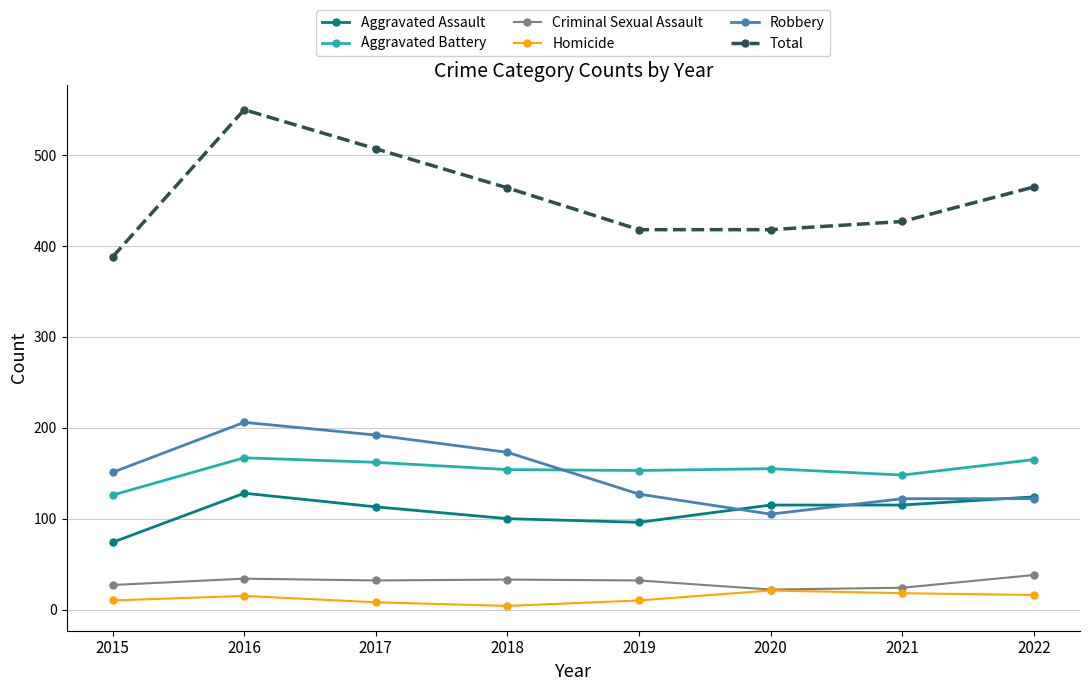

What are all the series names shown in the legend?

Aggravated Assault, Aggravated Battery, Criminal Sexual Assault, Homicide, Robbery, Total